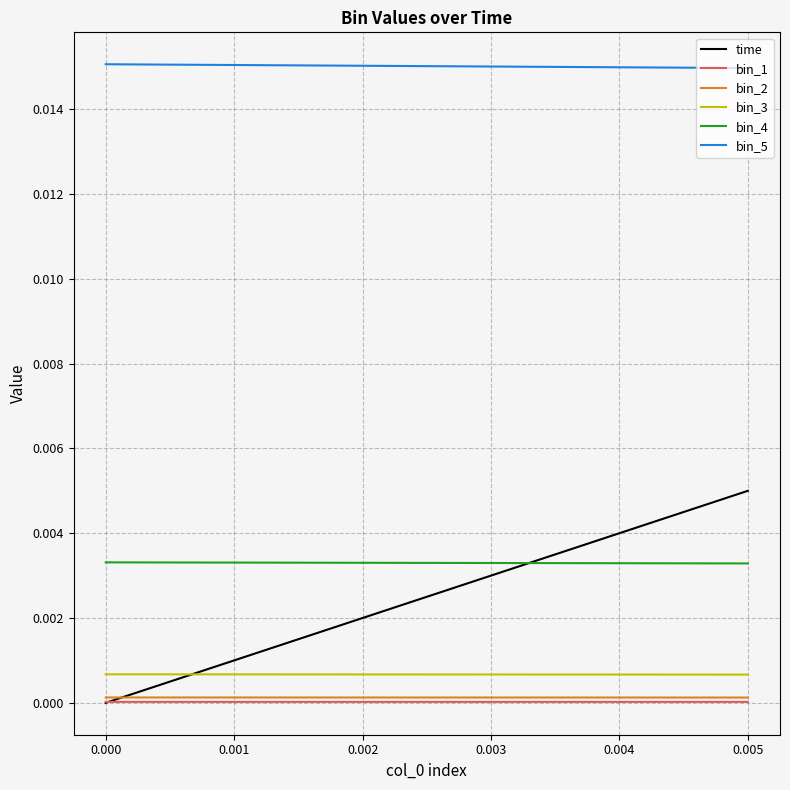

Which series has the largest total across all categories?

bin_5